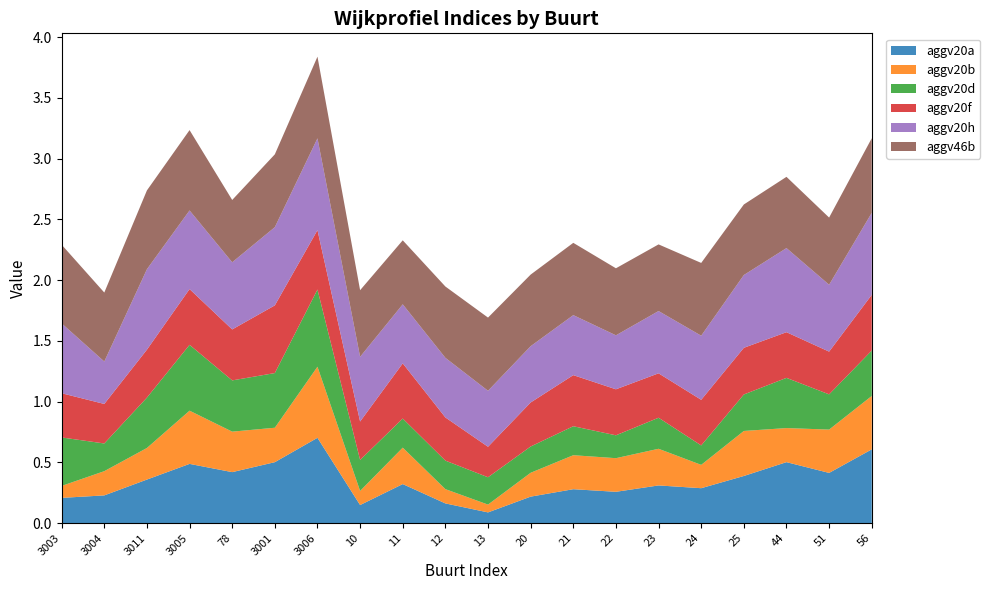

Reading left to right, extract all data points from this chart.

aggv20a: 3003=0.2	3004=0.2	3011=0.4	3005=0.5	78=0.4	3001=0.5	3006=0.7	10=0.1	11=0.3	12=0.2	13=0.1	20=0.2	21=0.3	22=0.3	23=0.3	24=0.3	25=0.4	44=0.5	51=0.4	56=0.6
aggv20b: 3003=0.1	3004=0.2	3011=0.3	3005=0.4	78=0.3	3001=0.3	3006=0.6	10=0.1	11=0.3	12=0.1	13=0.1	20=0.2	21=0.3	22=0.3	23=0.3	24=0.2	25=0.4	44=0.3	51=0.4	56=0.4
aggv20d: 3003=0.4	3004=0.2	3011=0.4	3005=0.5	78=0.4	3001=0.4	3006=0.6	10=0.3	11=0.2	12=0.2	13=0.2	20=0.2	21=0.2	22=0.2	23=0.3	24=0.2	25=0.3	44=0.4	51=0.3	56=0.4
aggv20f: 3003=0.4	3004=0.3	3011=0.4	3005=0.5	78=0.4	3001=0.6	3006=0.5	10=0.3	11=0.5	12=0.4	13=0.3	20=0.4	21=0.4	22=0.4	23=0.4	24=0.4	25=0.4	44=0.4	51=0.4	56=0.5
aggv20h: 3003=0.6	3004=0.3	3011=0.7	3005=0.6	78=0.6	3001=0.6	3006=0.8	10=0.5	11=0.5	12=0.5	13=0.5	20=0.5	21=0.5	22=0.4	23=0.5	24=0.5	25=0.6	44=0.7	51=0.6	56=0.7
aggv46b: 3003=0.6	3004=0.6	3011=0.6	3005=0.7	78=0.5	3001=0.6	3006=0.7	10=0.5	11=0.5	12=0.6	13=0.6	20=0.6	21=0.6	22=0.6	23=0.5	24=0.6	25=0.6	44=0.6	51=0.6	56=0.6